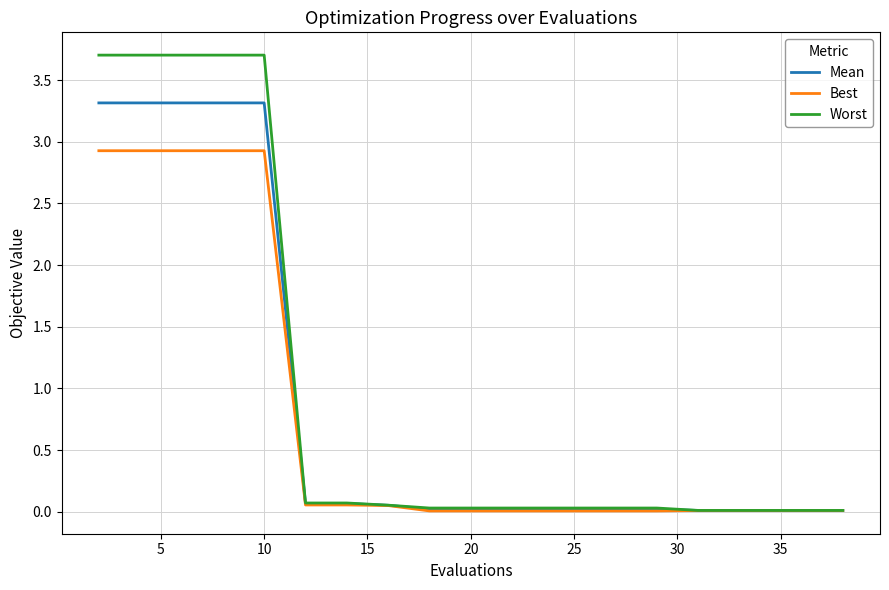

Rank the series by their maximum value, from lowest to highest.

Best, Mean, Worst